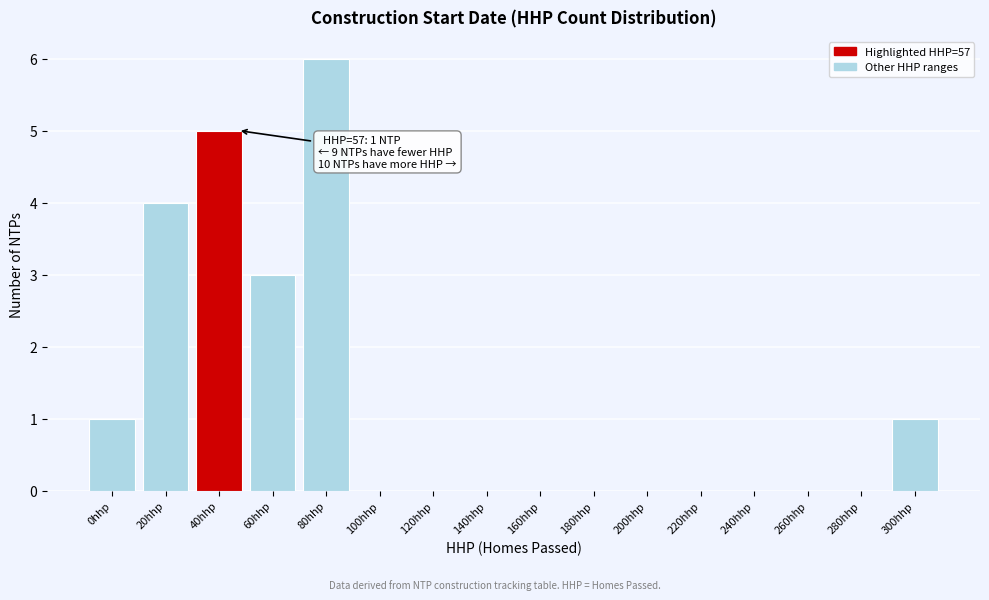

Reading left to right, transcribe all the data shown in this chart.

0hhp=1	20hhp=4	40hhp=5	60hhp=3	80hhp=6	100hhp=0	120hhp=0	140hhp=0	160hhp=0	180hhp=0	200hhp=0	220hhp=0	240hhp=0	260hhp=0	280hhp=0	300hhp=1